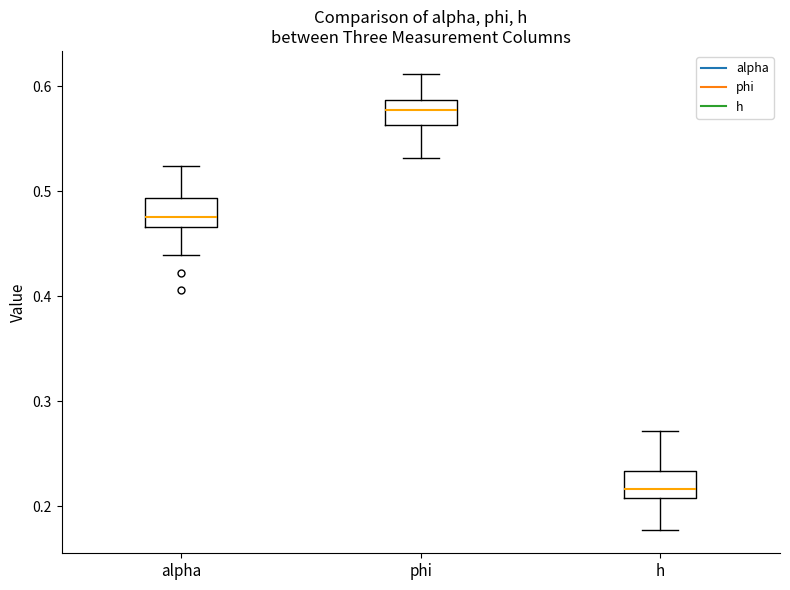

Where does the upper whisker of the box for alpha end on the y-axis? The values are not printed on the chart, so give them approximately, as read against the axis.

0.52